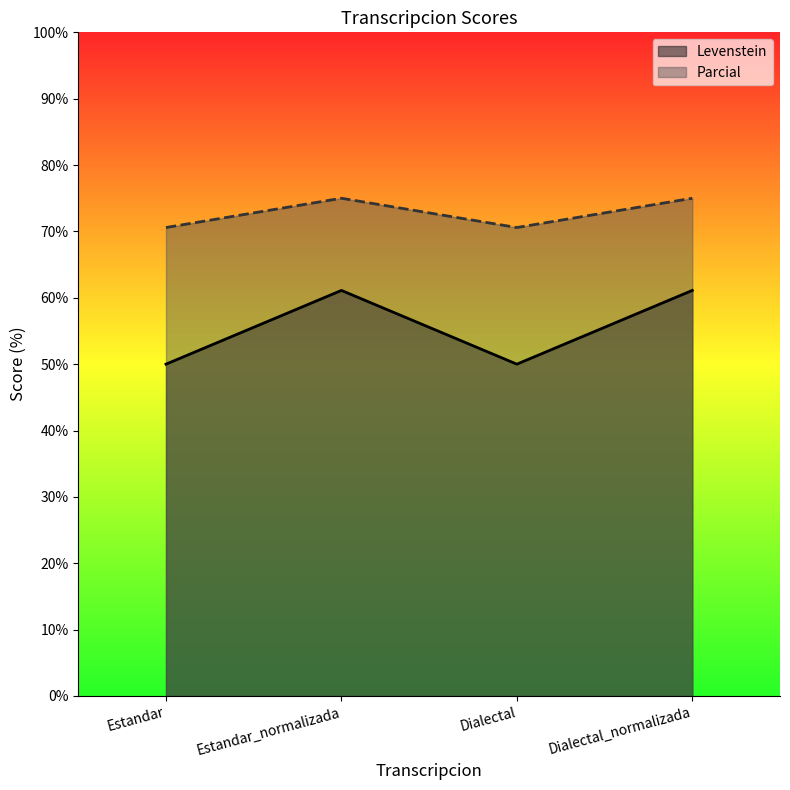

At which category does Parcial reach its first local valley?

Dialectal